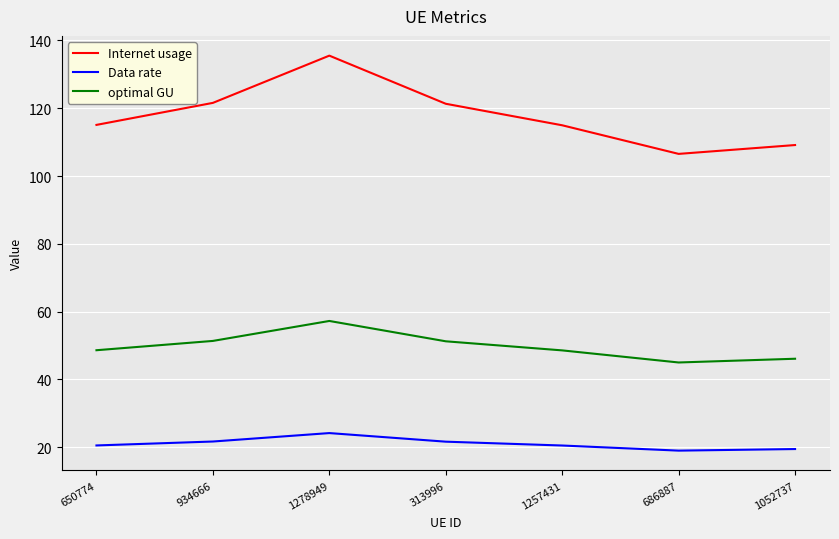

True or false: Internet usage and optimal GU cross at least once.

False